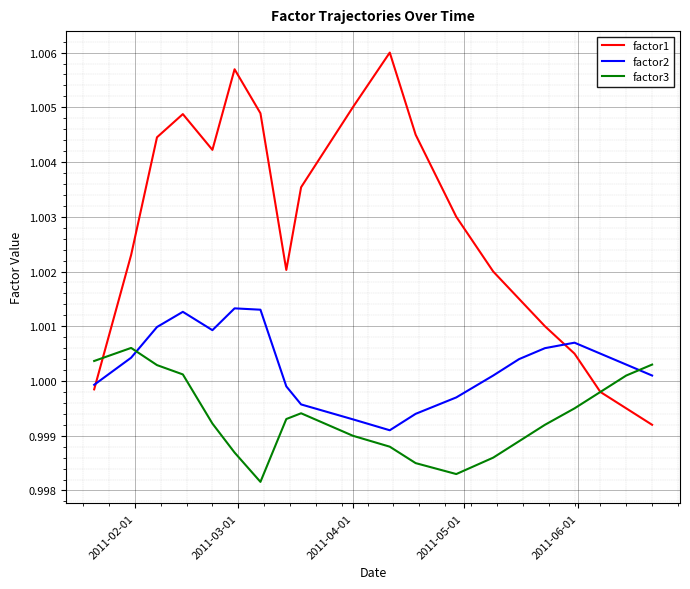

Which series has the largest range (max minus min)?

factor1